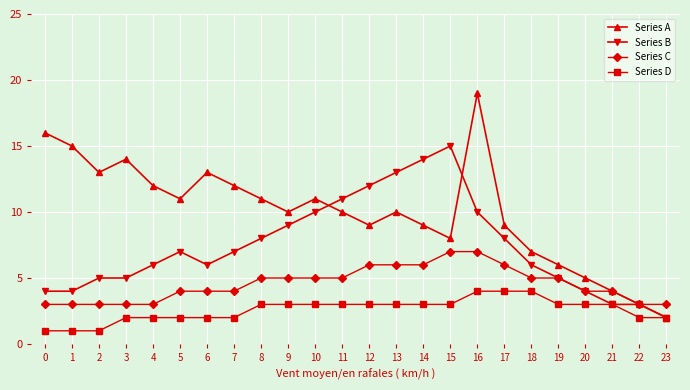

Which series has the widest spread of values?

Series A